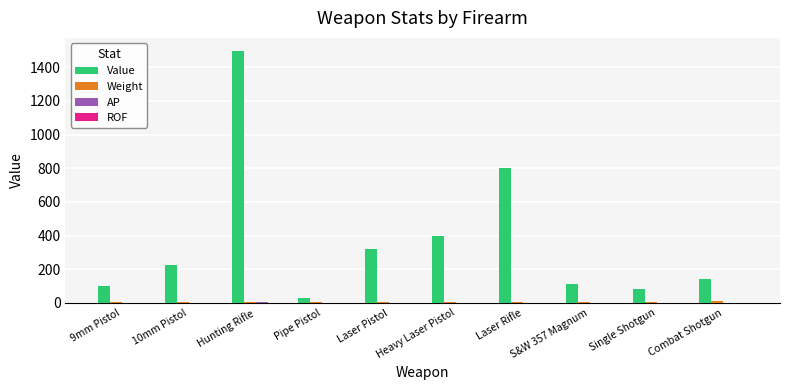

What is the greatest value displayed?

1500